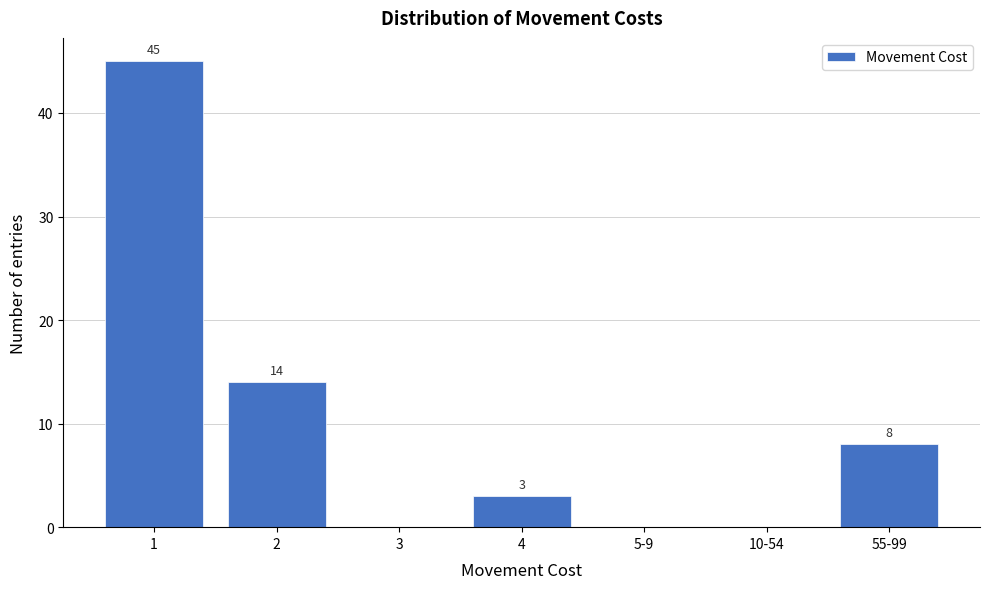

Reading left to right, extract all data points from this chart.

1=45	2=14	3=0	4=3	5-9=0	10-54=0	55-99=8